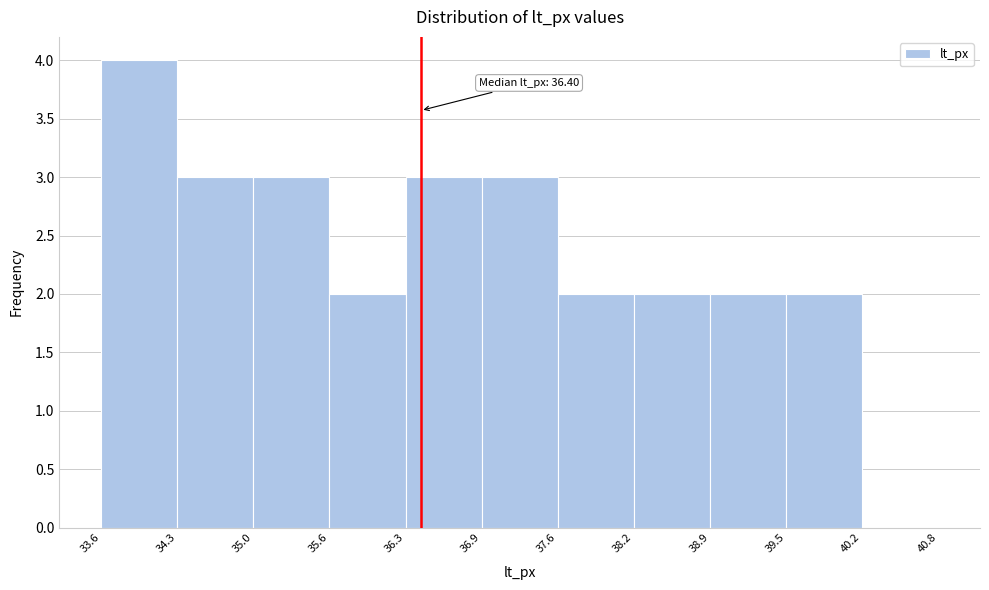

Which range on the x-axis has the tallest bar?

33.6 to 34.3